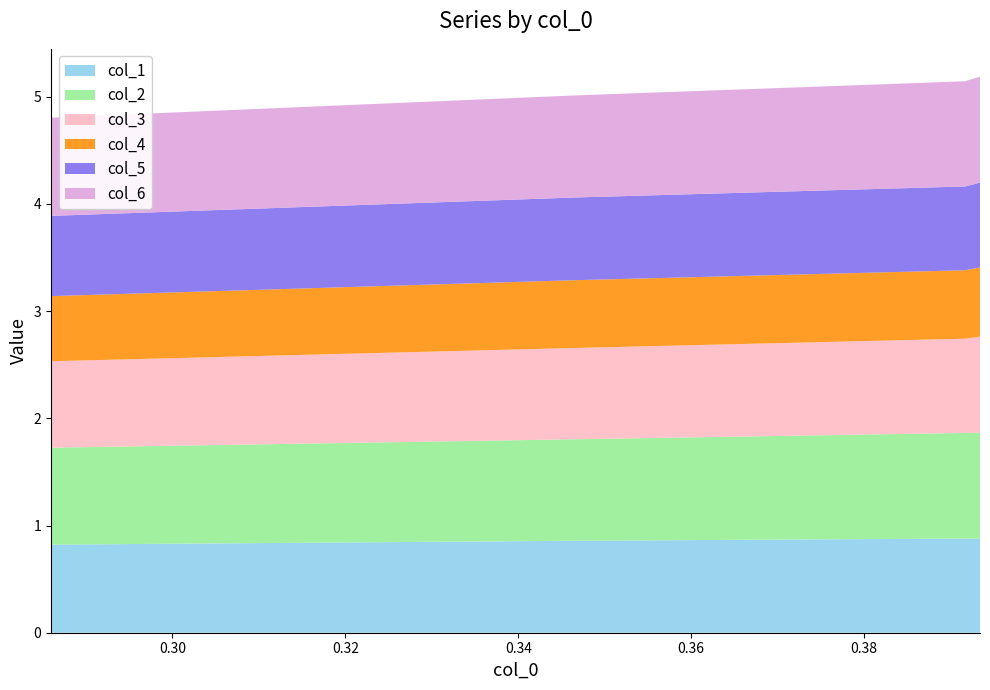

Reading left to right, transcribe all the data shown in this chart.

col_1: 0.393414211=0.9	0.391681109=0.9	0.346620451=0.9	0.285961872=0.8
col_2: 0.393414211=1.0	0.391681109=1.0	0.346620451=0.9	0.285961872=0.9
col_3: 0.393414211=0.9	0.391681109=0.9	0.346620451=0.9	0.285961872=0.8
col_4: 0.393414211=0.6	0.391681109=0.6	0.346620451=0.6	0.285961872=0.6
col_5: 0.393414211=0.8	0.391681109=0.8	0.346620451=0.8	0.285961872=0.7
col_6: 0.393414211=1.0	0.391681109=1.0	0.346620451=1.0	0.285961872=0.9